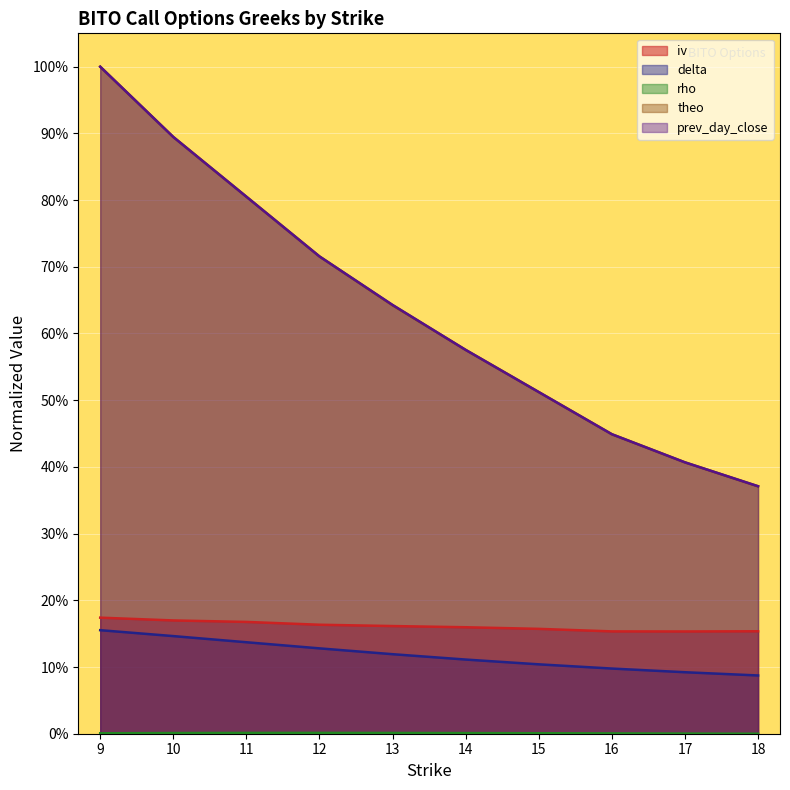

At which category does the chart reach its peak across all series?

9